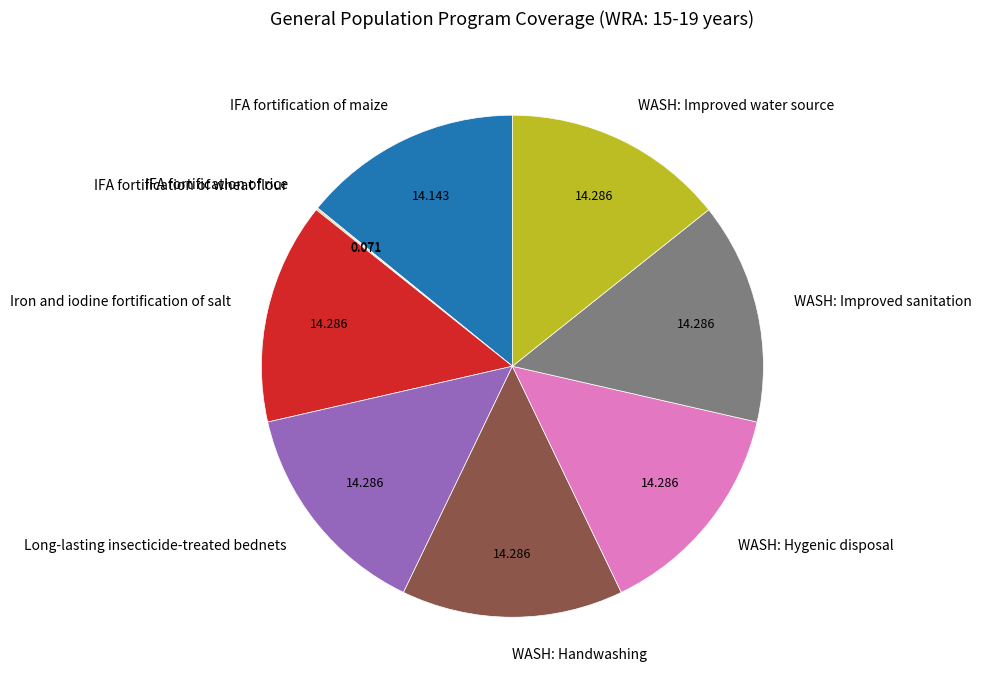

Is there any slice that represents more than half of the pie?

No